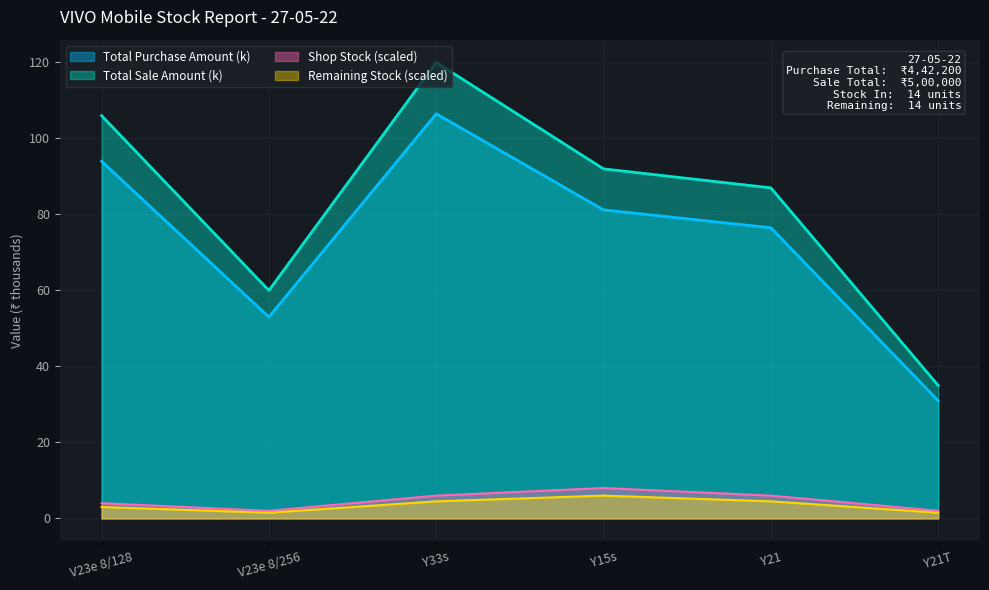

At which category does Remaining Stock reach its first local valley?

V23e 8/256